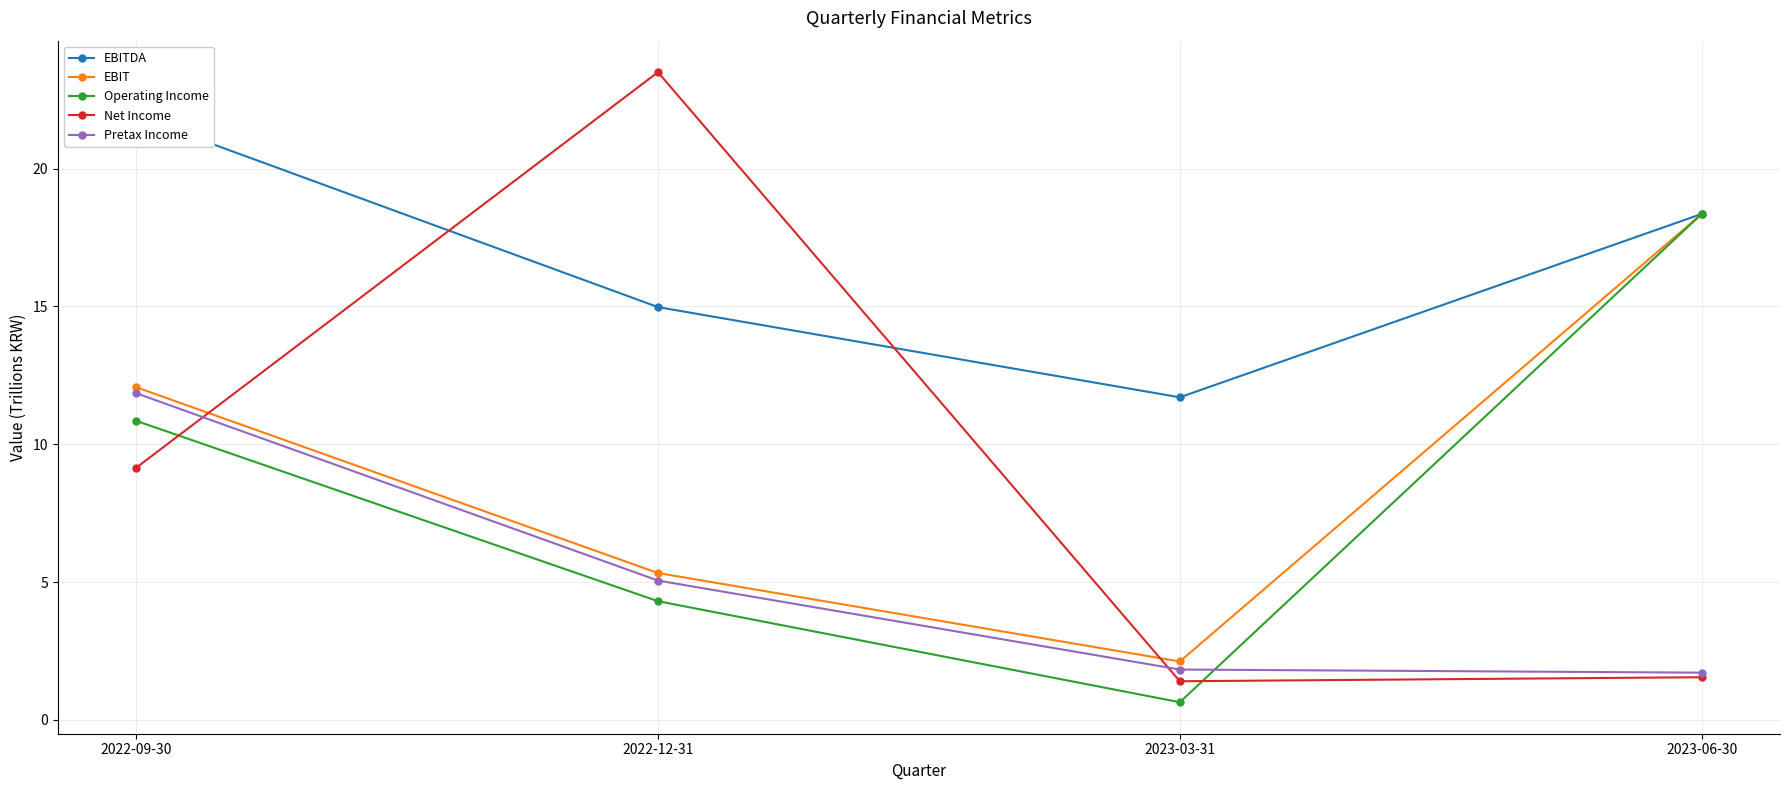

At which label does Pretax Income first exceed 5?

2022-09-30